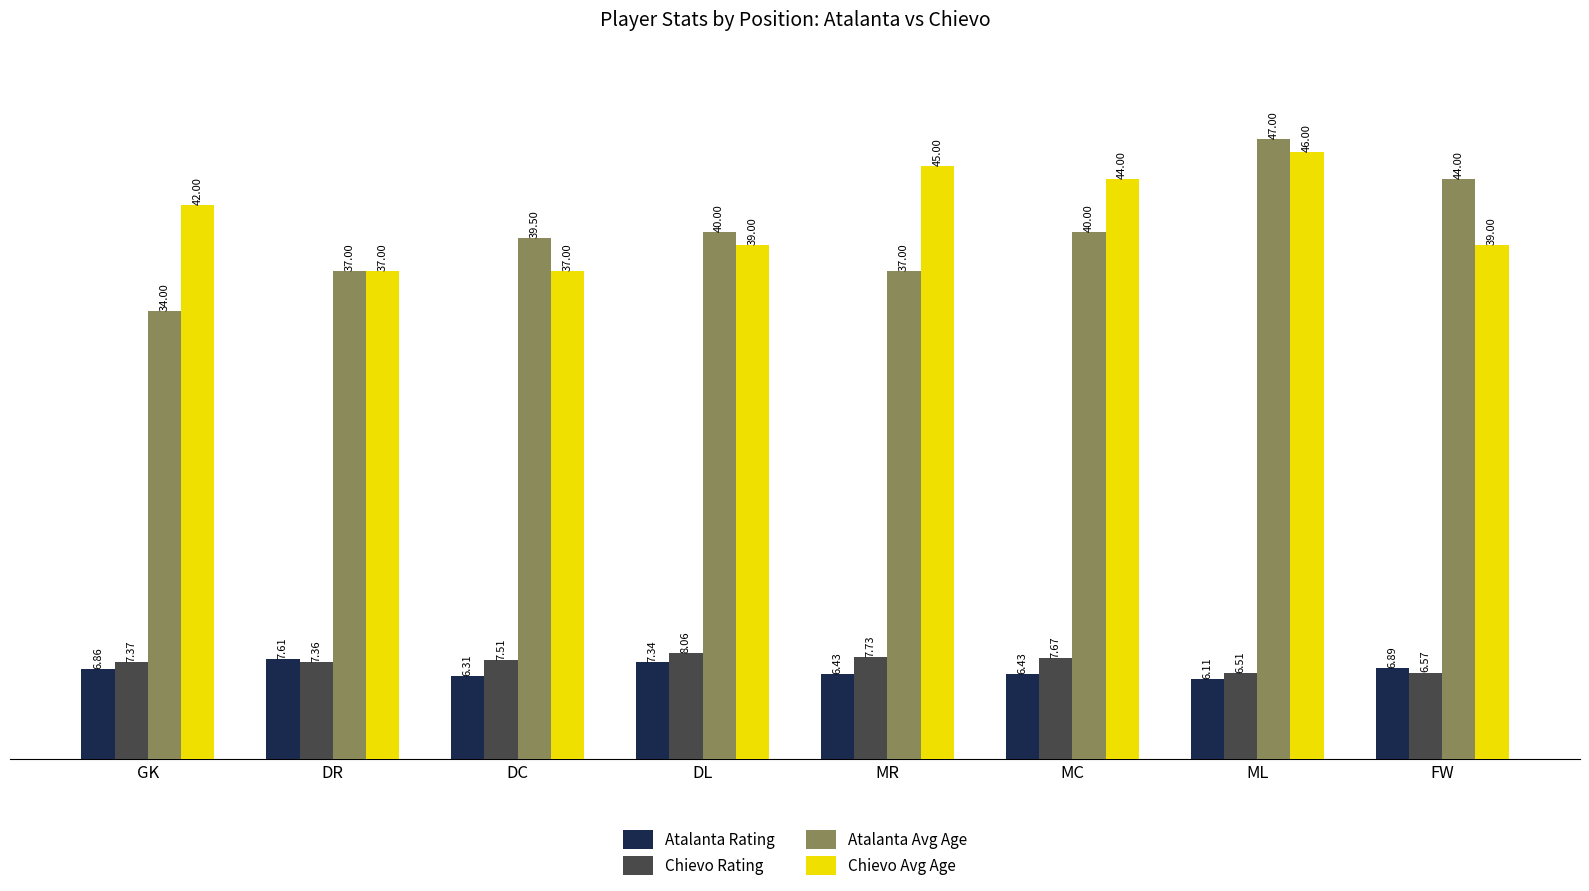

List the labels in order of Chievo Rating value, largest first.

DL, MR, MC, DC, GK, DR, FW, ML